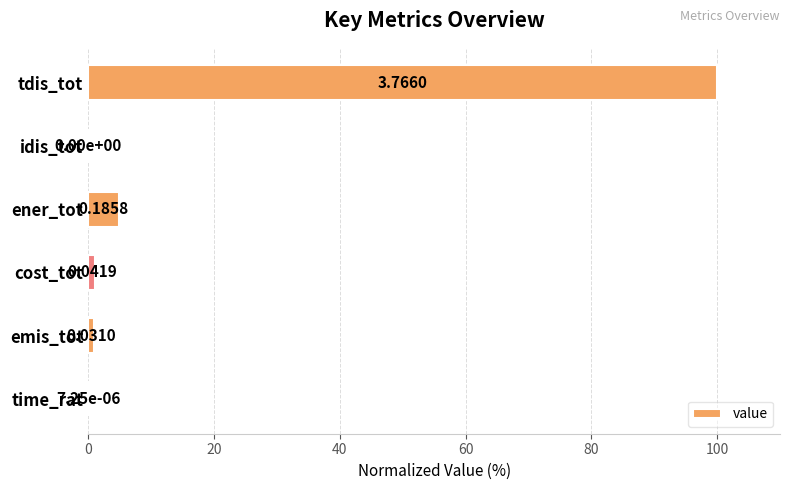

At which label is the value closest to 50?

ener_tot